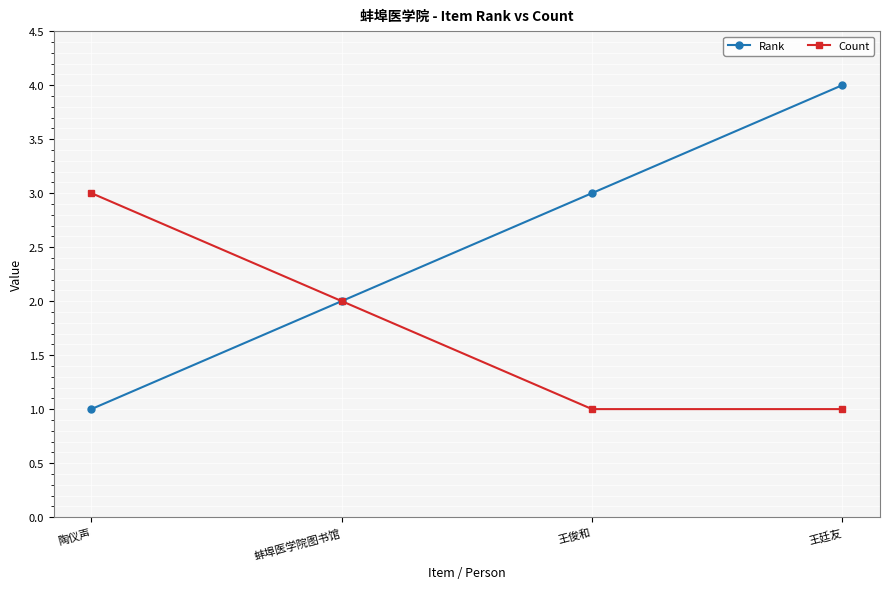

What is the greatest value displayed?

4